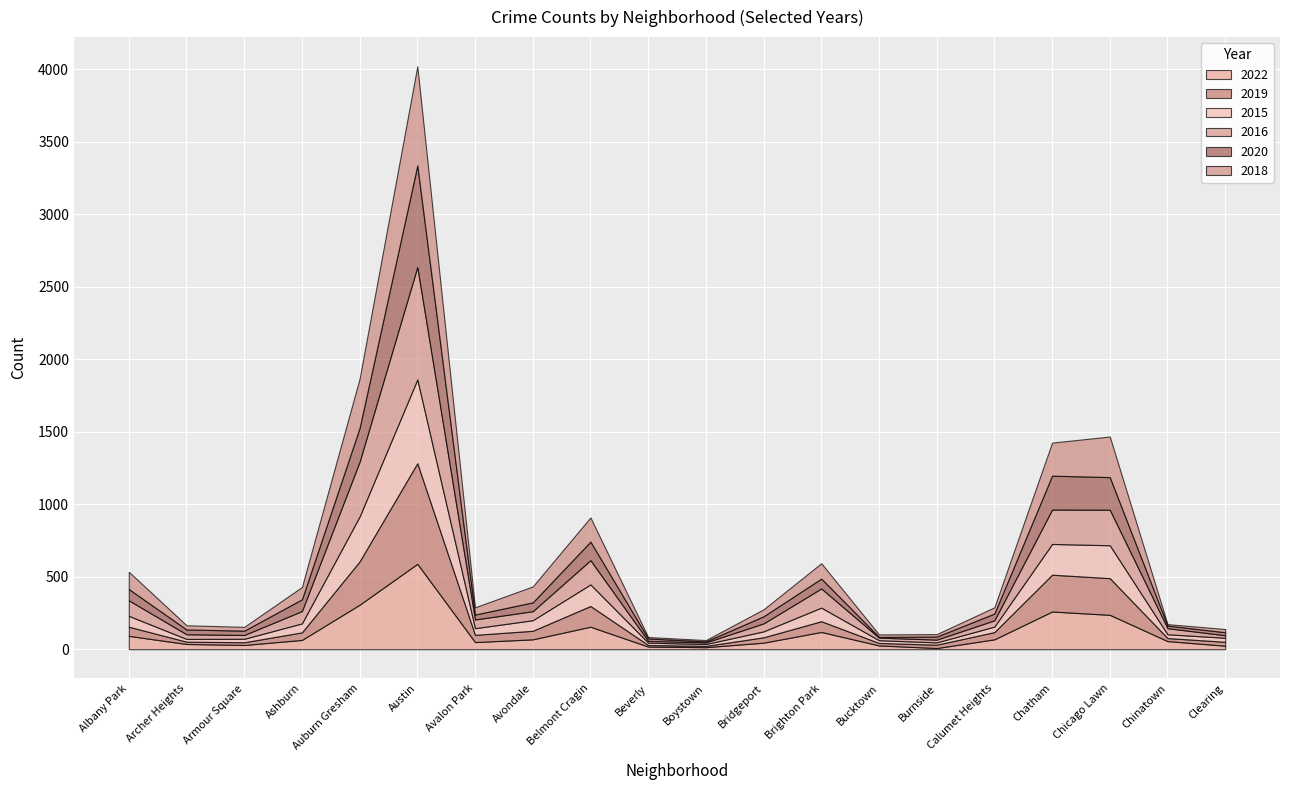

How many series are shown in this chart?

6